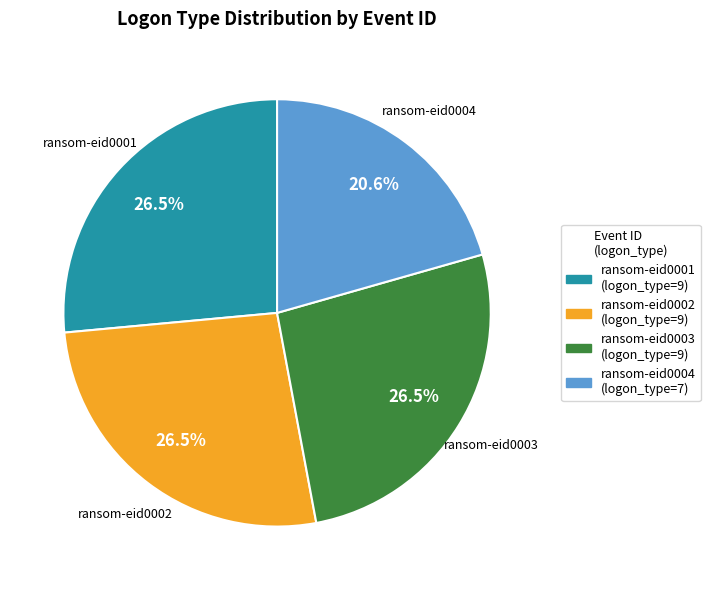

Is there a majority slice in this chart?

No